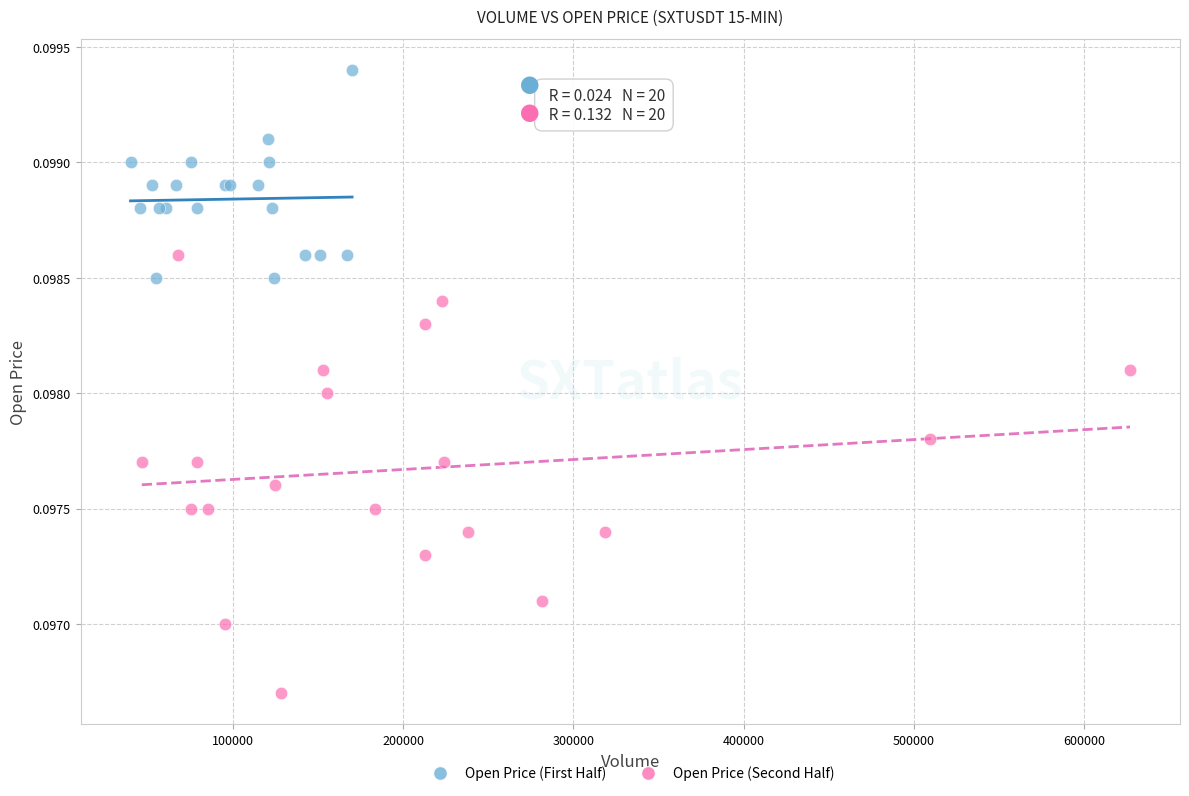

Which series has the largest Y range (max minus min)?

Open Price (Second Half)